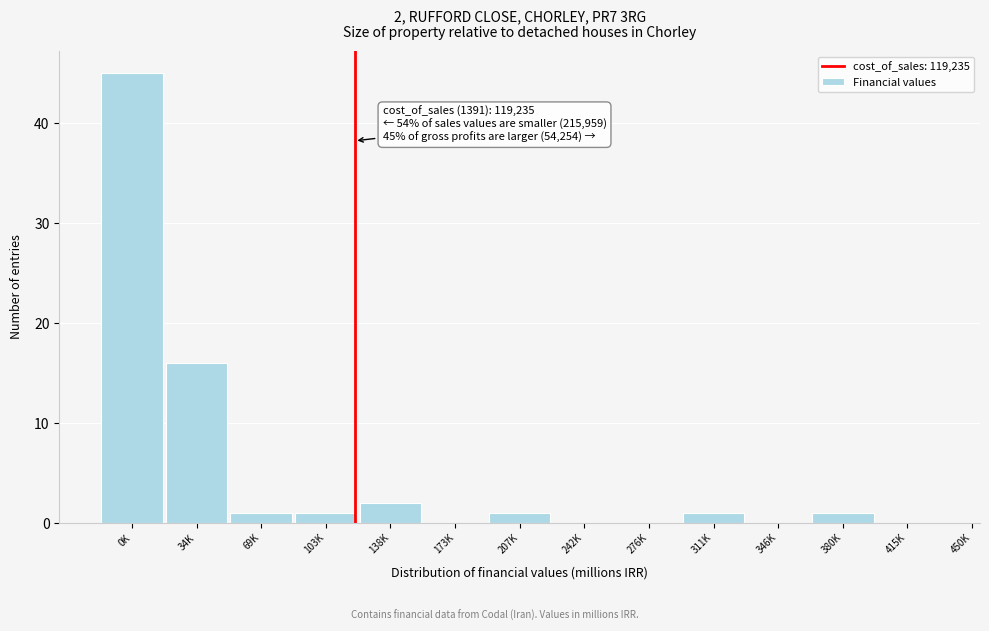

Reading right to left, what are all the values shown in this chart?

415K=0	380K=1	346K=0	311K=1	276K=0	242K=0	207K=1	173K=0	138K=2	103K=1	69K=1	34K=16	0K=45